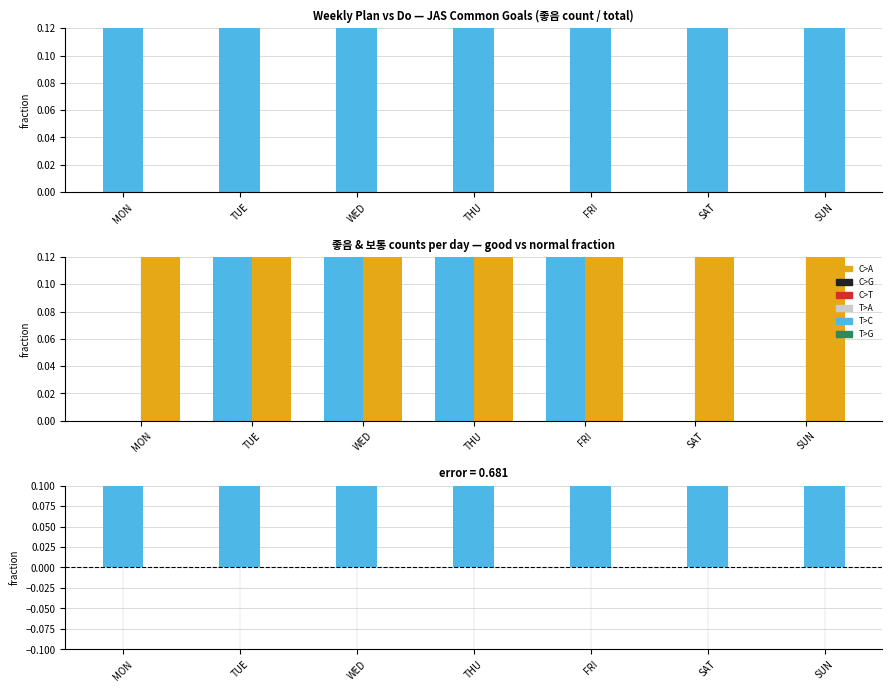

Reading right to left, what are all the values shown in this chart?

좋음 fraction: 1.0	1.0	0.9	0.8	0.7	0.6	1.0
C>A: 0.0	0.0	0.1	0.2	0.3	0.4	0.0
C>G: 1.0	1.0	0.9	0.8	0.7	0.6	1.0
error: 1.0	1.0	0.8	0.6	0.3	0.1	1.0